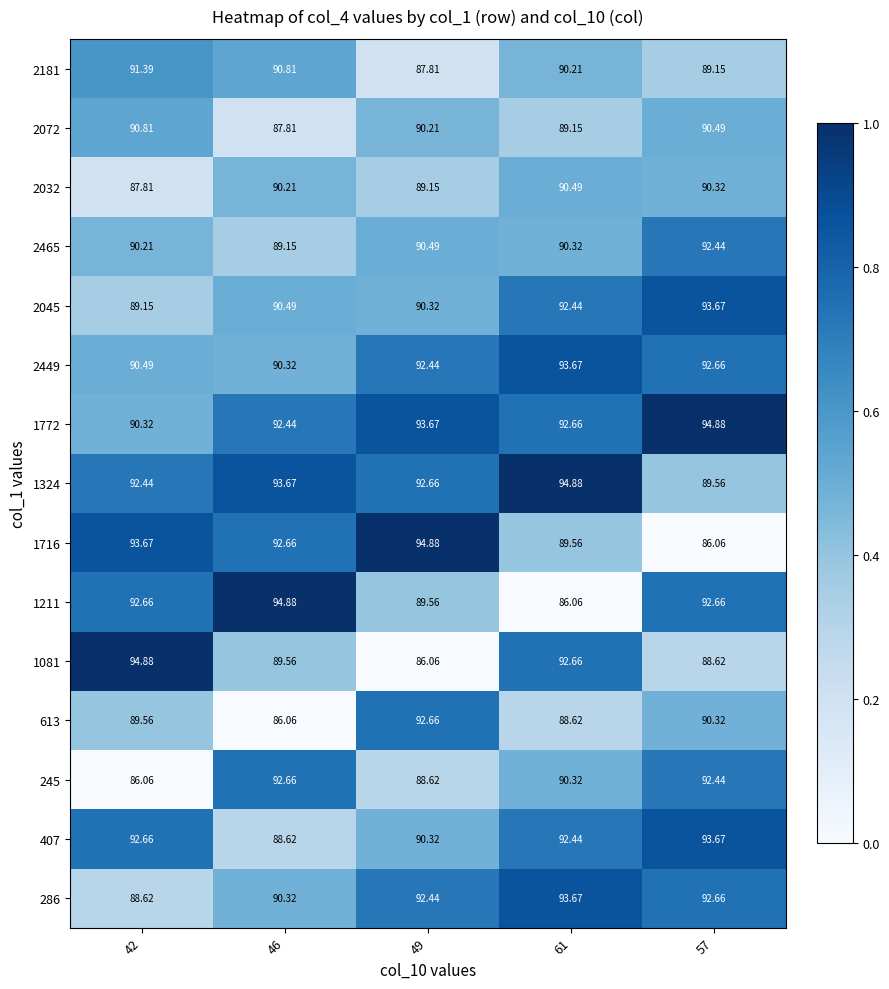

Is the value of 245 at 49 greater than the value of 1211 at 57?

No